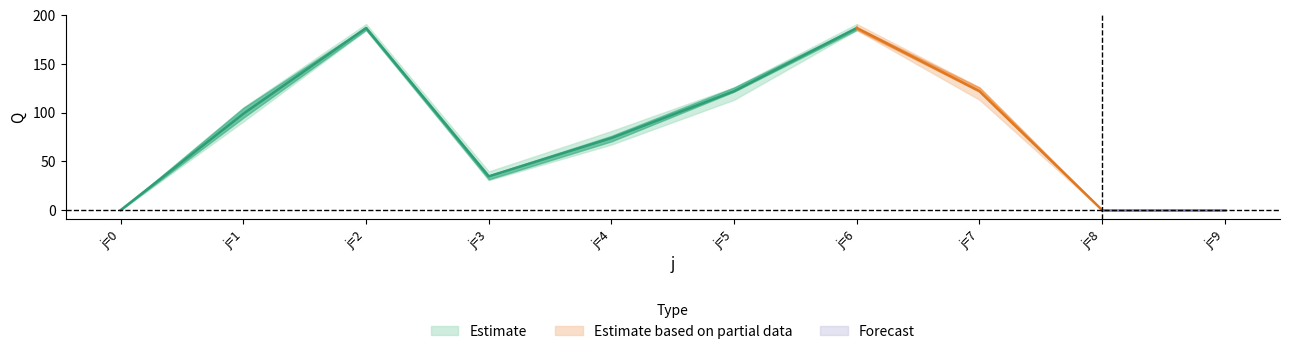

Rank the categories by s3 value from highest to lowest.

2, 6, 5, 7, 1, 4, 3, 0, 8, 9